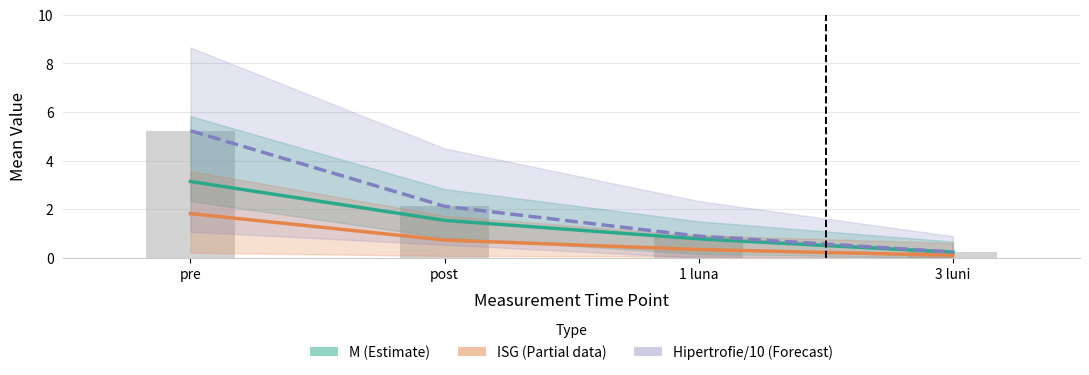

What is the value of the Hipertrofie/10 (Forecast) bar at the 1st from the left?

5.2